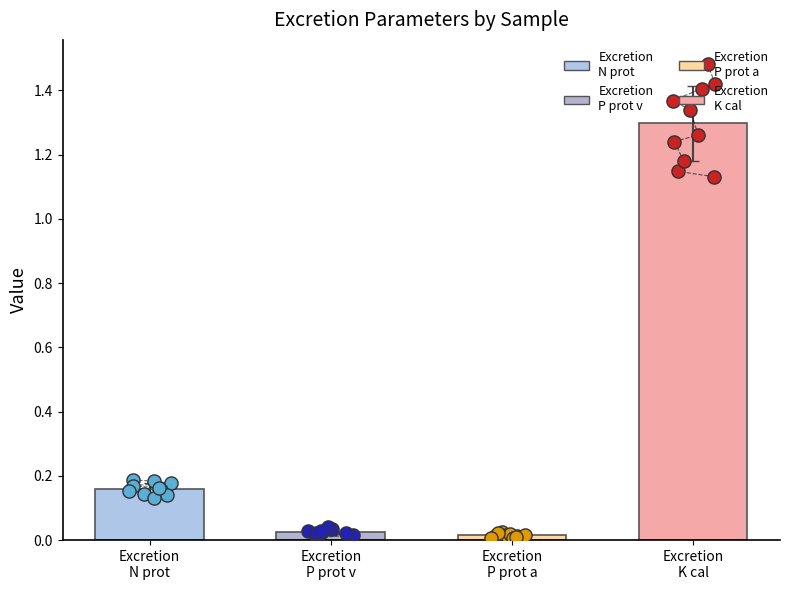

Which series has the largest total across all categories?

Excretion
K cal